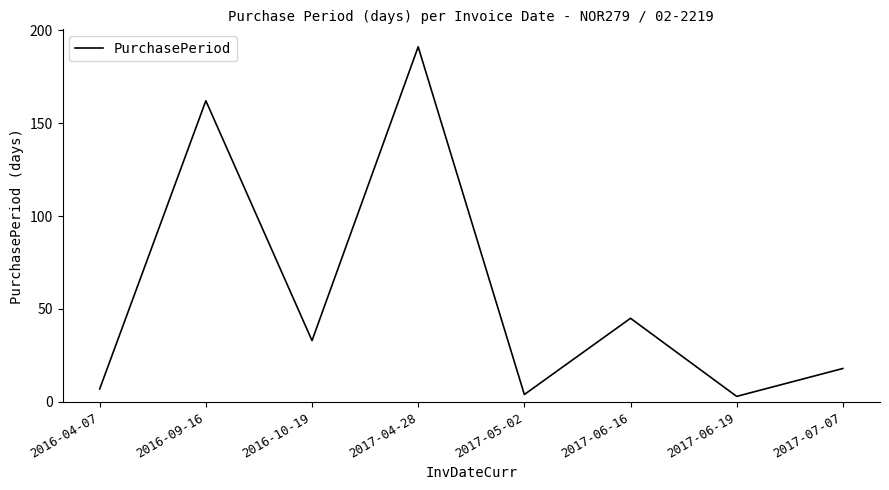

What position from the right is 2017-07-07?

1